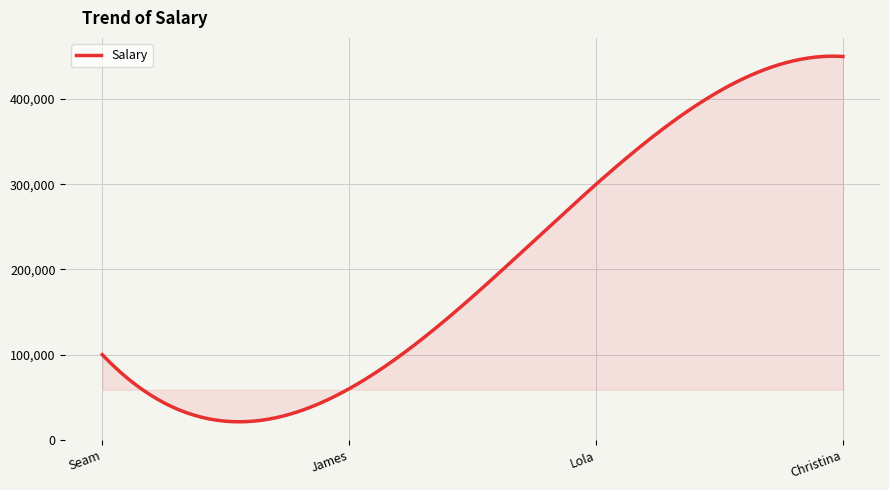

What is the maximum value shown in the chart?

450369.9